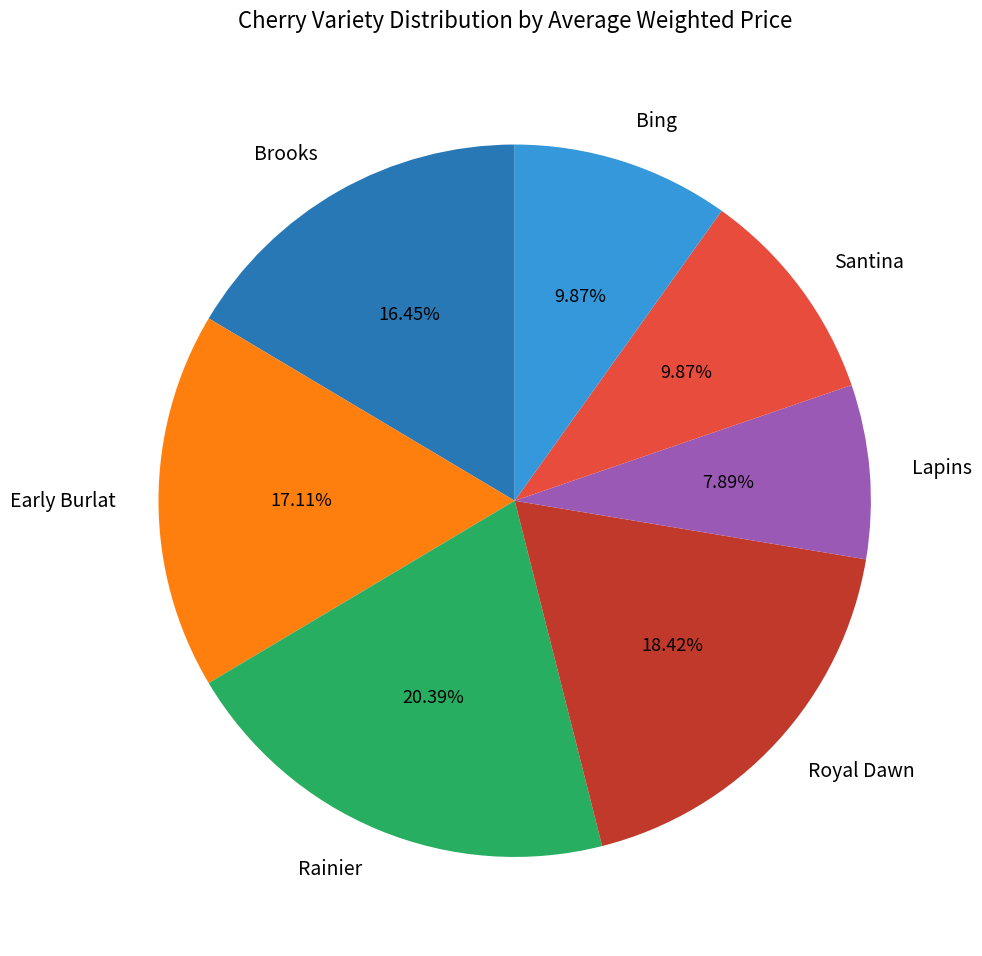

What percentage do Brooks and Royal Dawn together represent?

34.9%